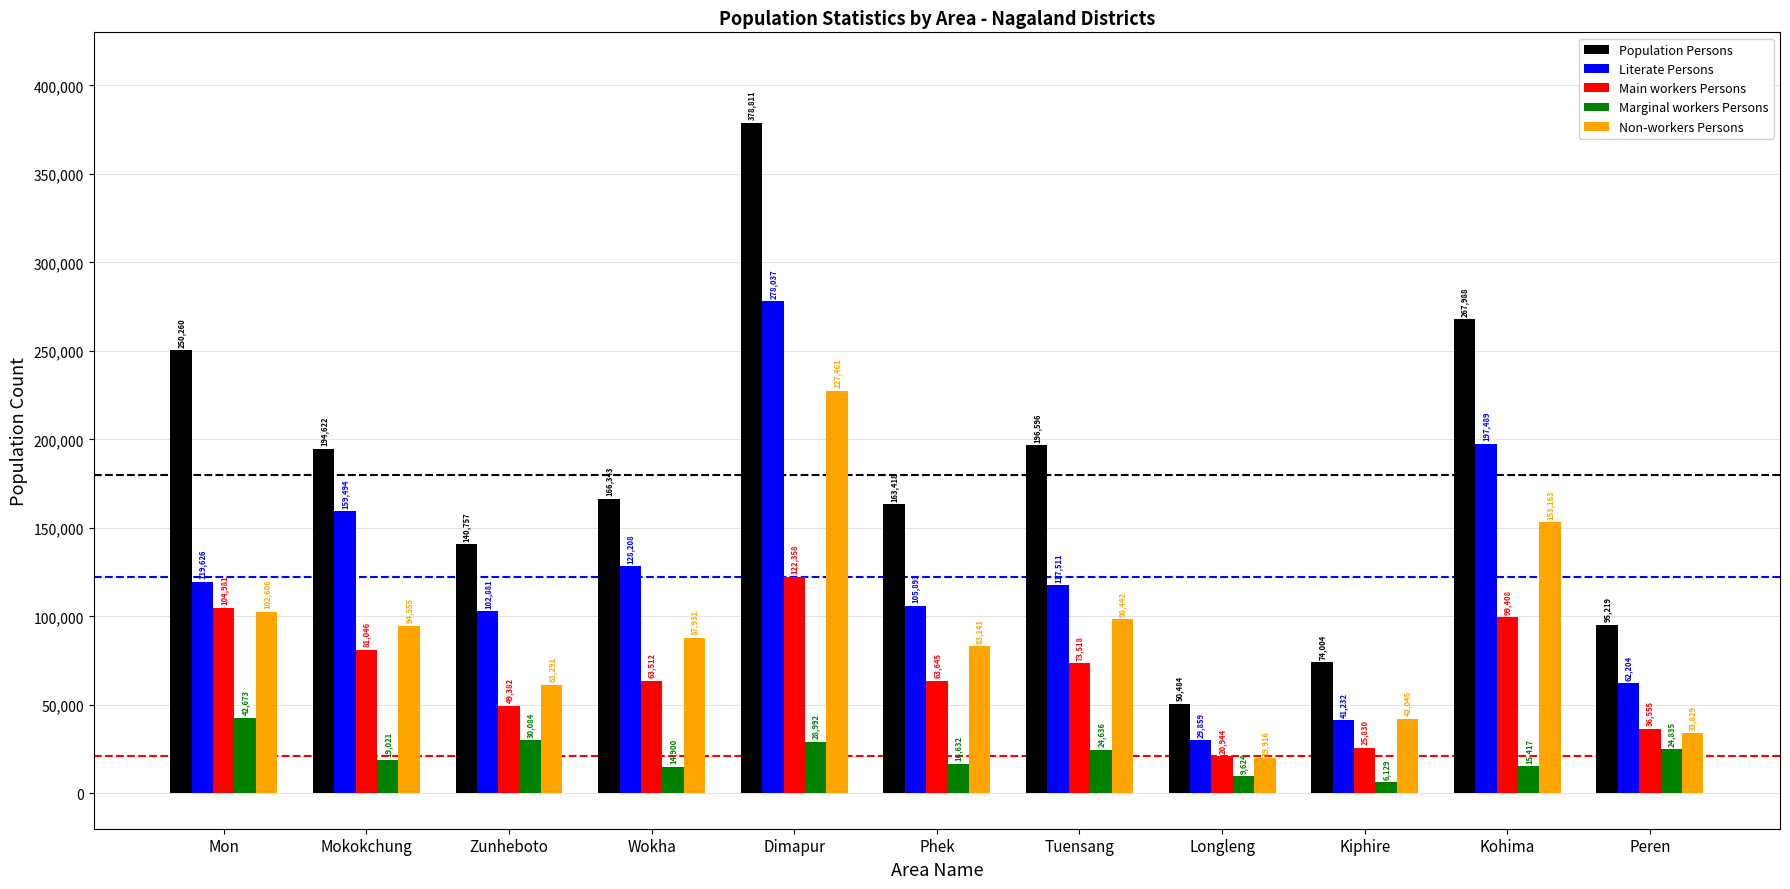

What is the total value across all series at Tuensang?

510703